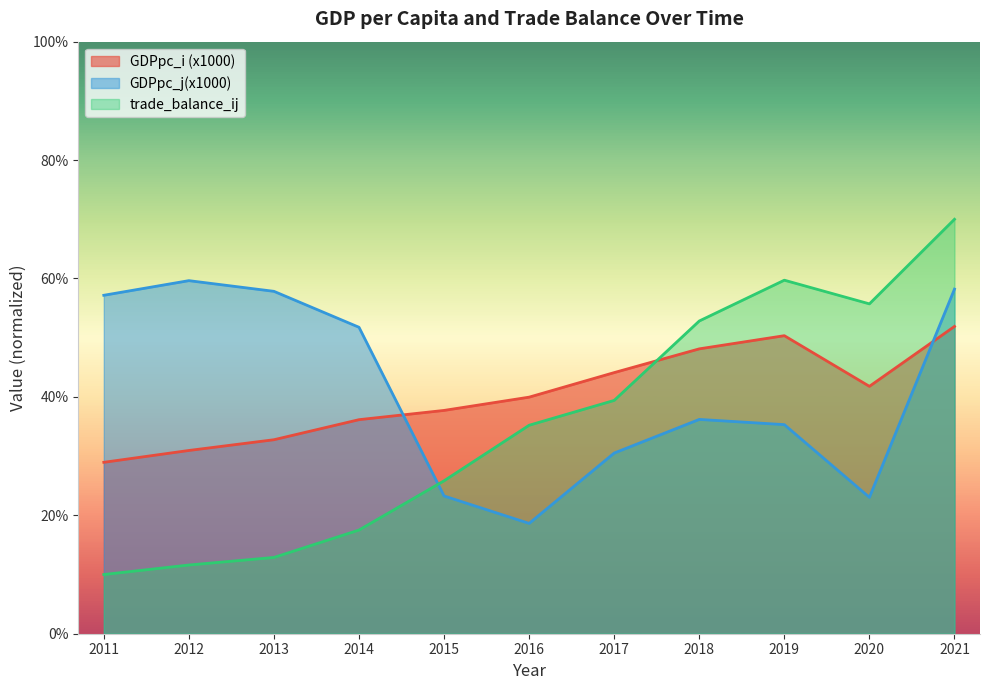

At how many categories does at least one series exceed 29?

11